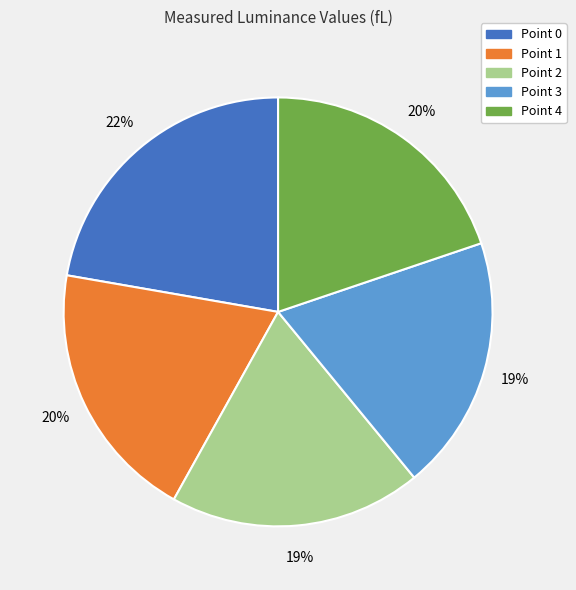

Is the sum of Point 4 and Point 2 greater than half?

No